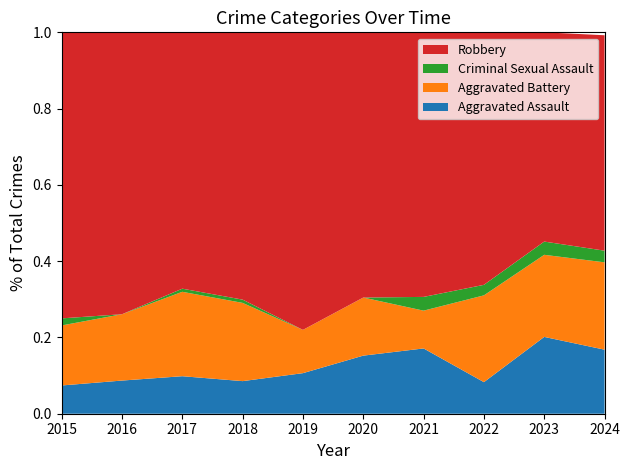

Reading right to left, extract all data points from this chart.

Aggravated Assault: 2024=22	2023=29	2022=12	2021=19	2020=23	2019=15	2018=10	2017=12	2016=10	2015=8
Aggravated Battery: 2024=30	2023=31	2022=33	2021=11	2020=23	2019=16	2018=24	2017=27	2016=20	2015=17
Criminal Sexual Assault: 2024=4	2023=5	2022=4	2021=4	2020=0	2019=0	2018=1	2017=1	2016=0	2015=2
Robbery: 2024=74	2023=79	2022=96	2021=77	2020=105	2019=110	2018=82	2017=82	2016=85	2015=81